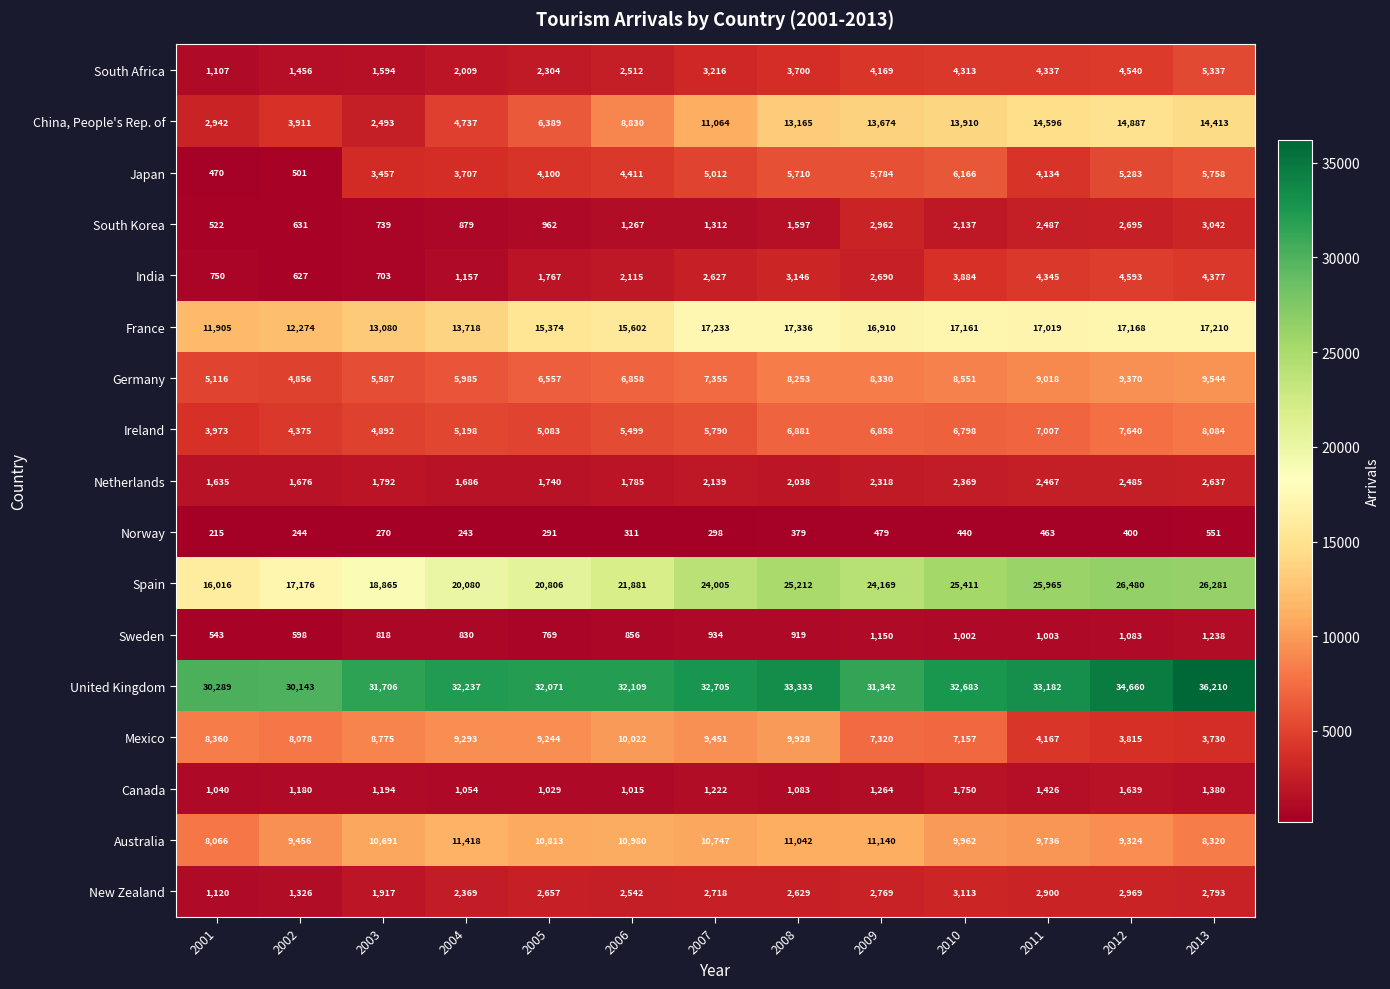

Which label corresponds to the largest value in the chart?

2013